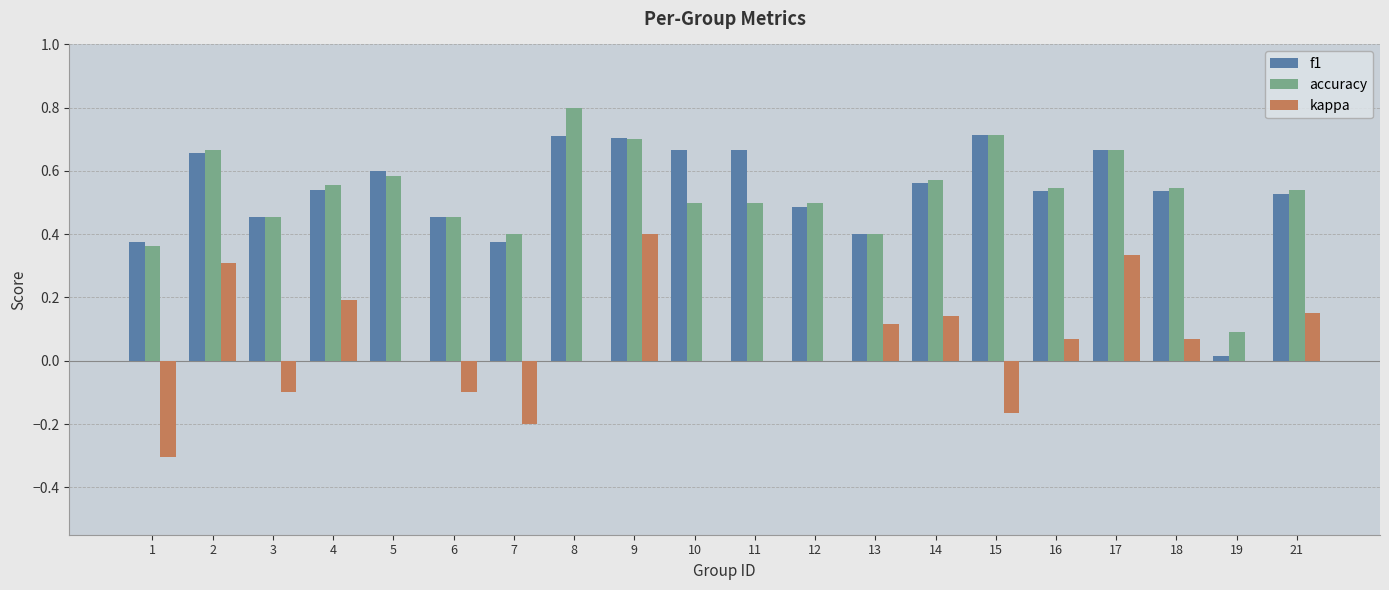

Which label corresponds to the largest value in the chart?

8